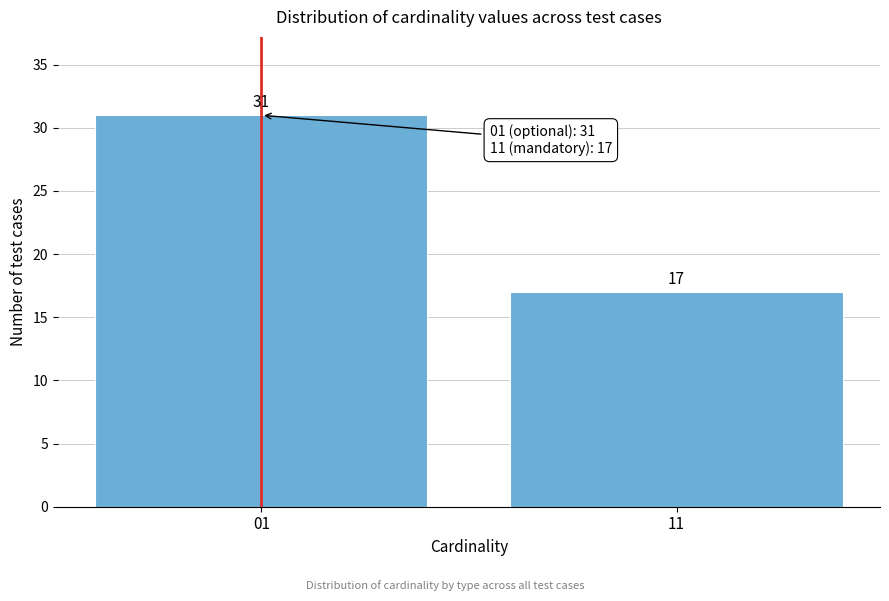

Reading left to right, extract all data points from this chart.

31	17